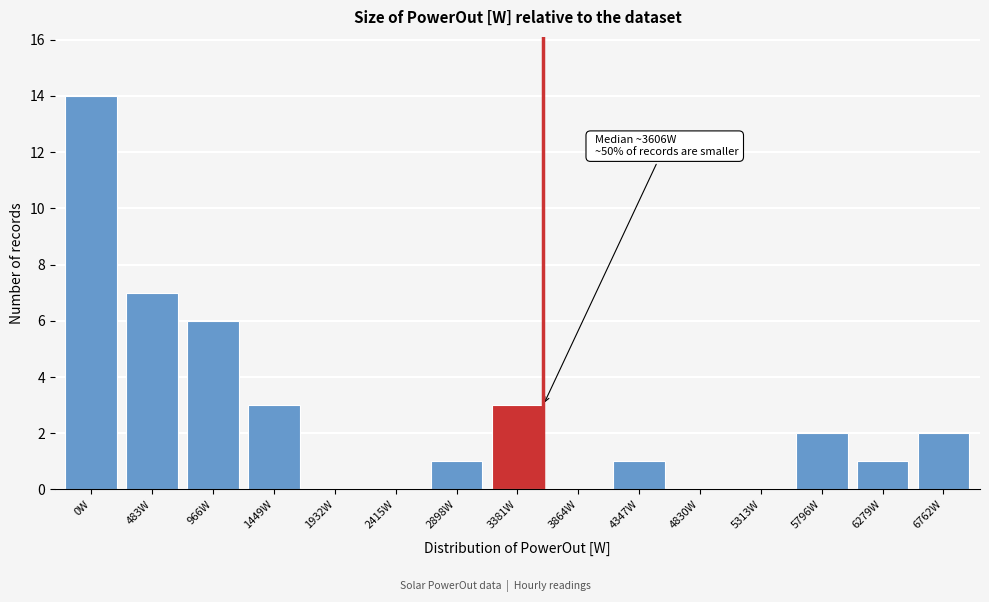

Reading right to left, list all the values displayed in this chart.

6762W=2	6279W=1	5796W=2	5313W=0	4830W=0	4347W=1	3864W=0	3381W=3	2898W=1	2415W=0	1932W=0	1449W=3	966W=6	483W=7	0W=14